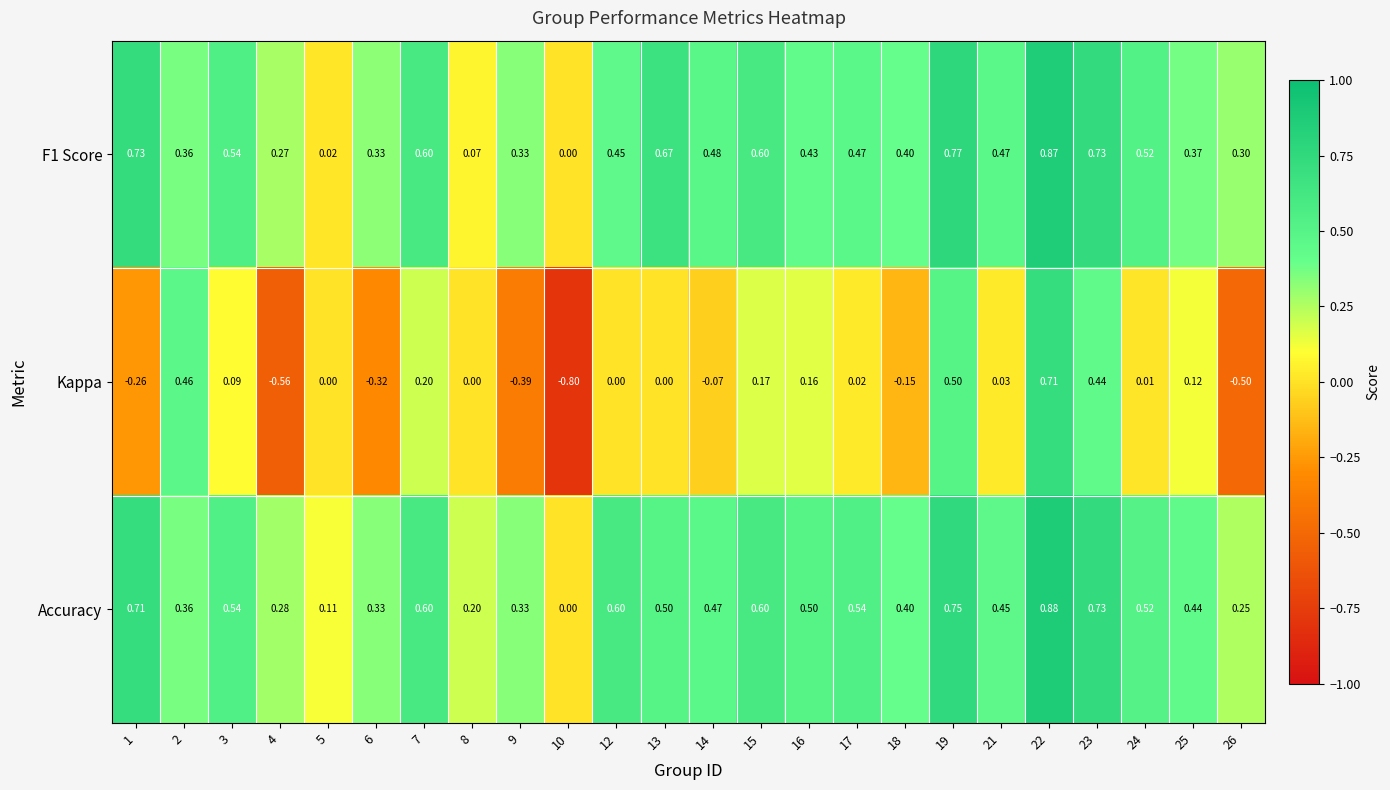

Between 18 and 19, which series saw the biggest shift?

Kappa